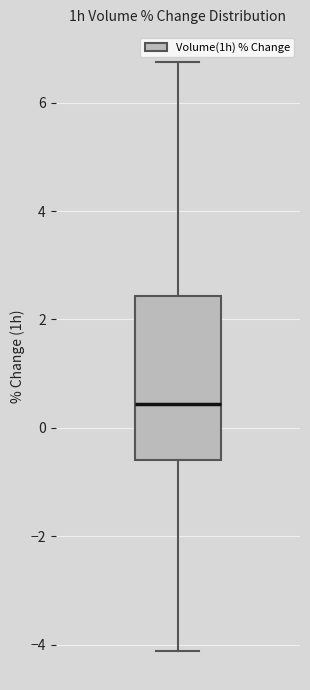

Transcribe this box plot: give where the median line is, the range the box spans, and where the two whiskers end, as read against the y-axis. The values are not printed on the chart, so give them approximately, as read against the axis.

median 0.4, box -0.6 to 2.4, whiskers -4.2 to 6.8